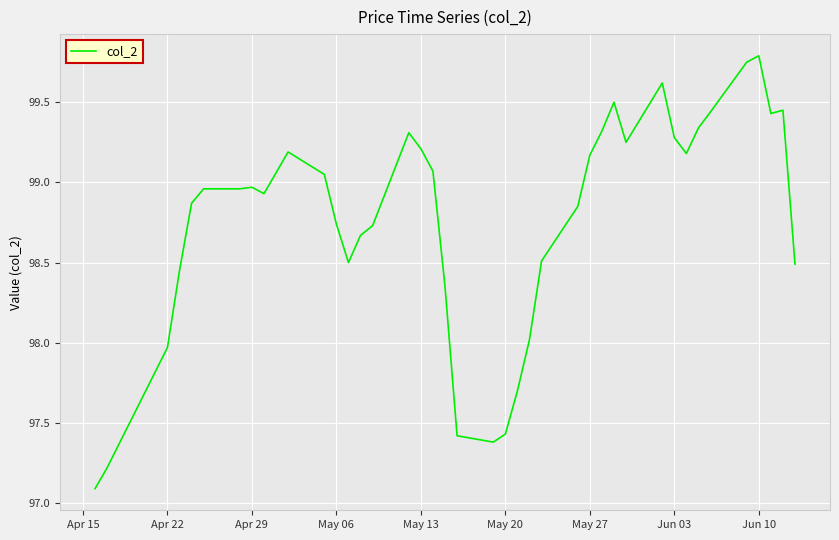

What is the smallest value displayed?

97.1